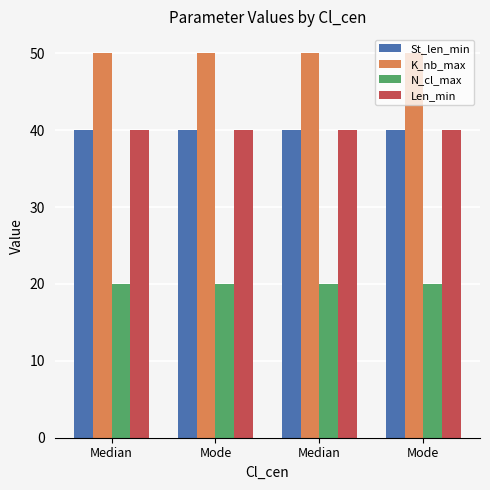

Reading left to right, list all the values displayed in this chart.

St_len_min: 40	40	40	40
K_nb_max: 50	50	50	50
N_cl_max: 20	20	20	20
Len_min: 40	40	40	40